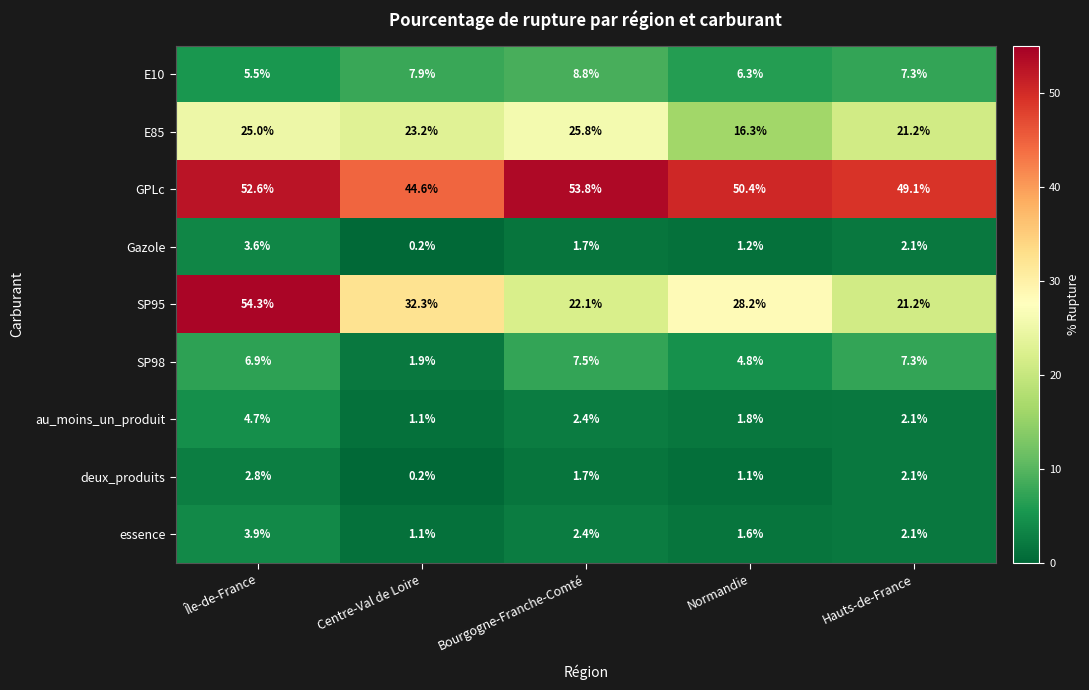

What value does the Gazole series have at Normandie?

1.2